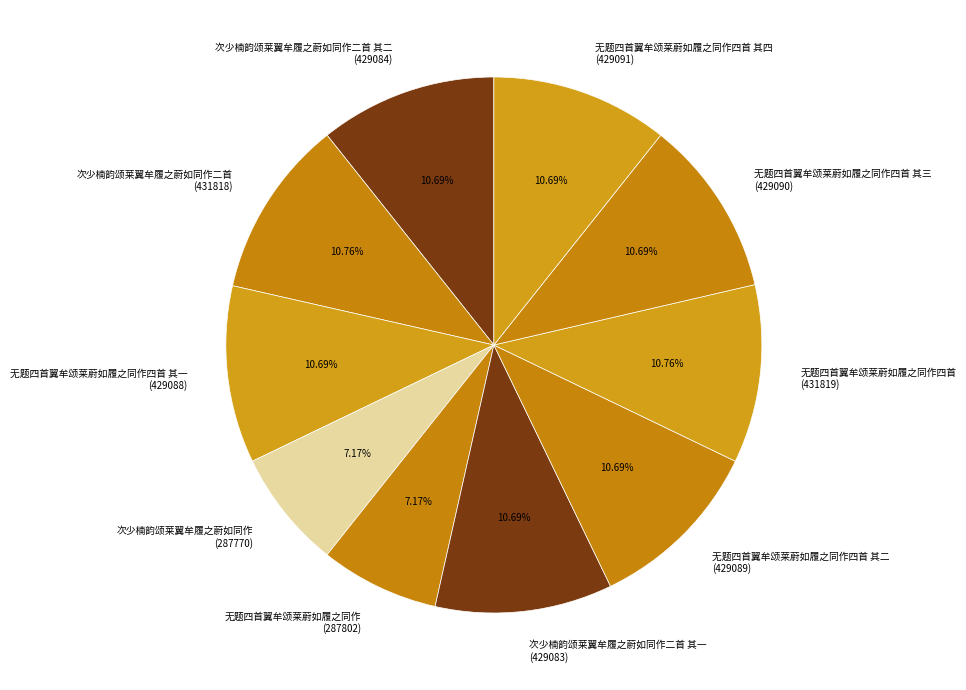

Approximately how many times larger is the value at 无题四首翼牟颂莱蔚如履之同作四首 其一 (429088) compared to 无题四首翼牟颂莱蔚如履之同作四首 (431819)?

1.0